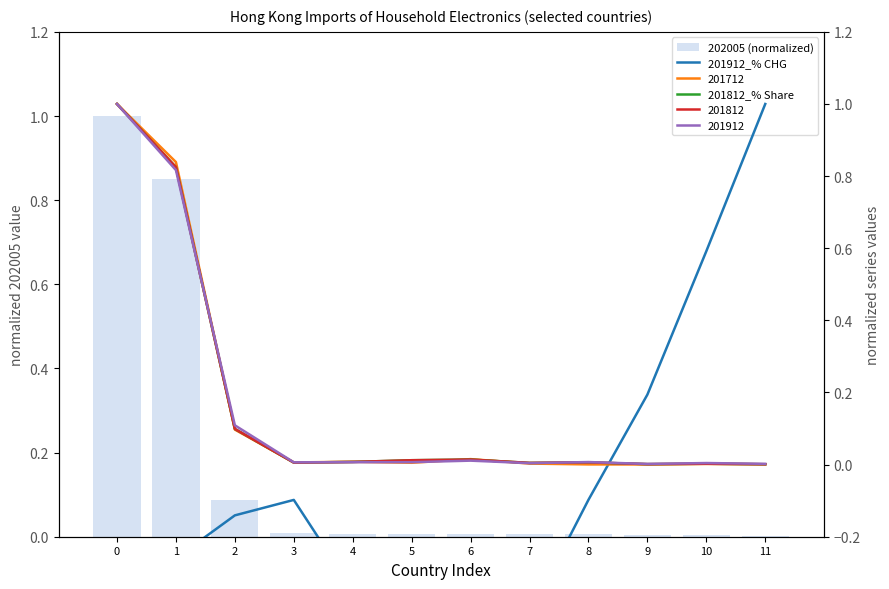

What is the greatest value displayed?

1.0